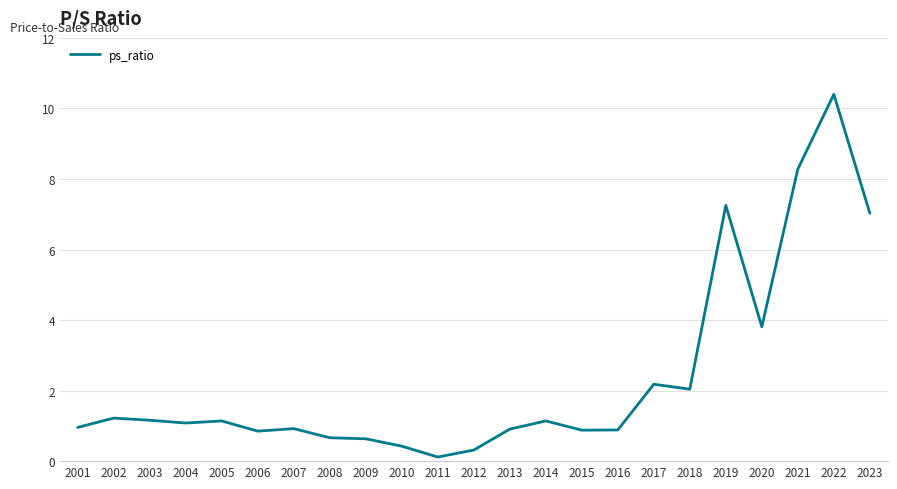

Is it true that the value at 2002 is 2.1?

False